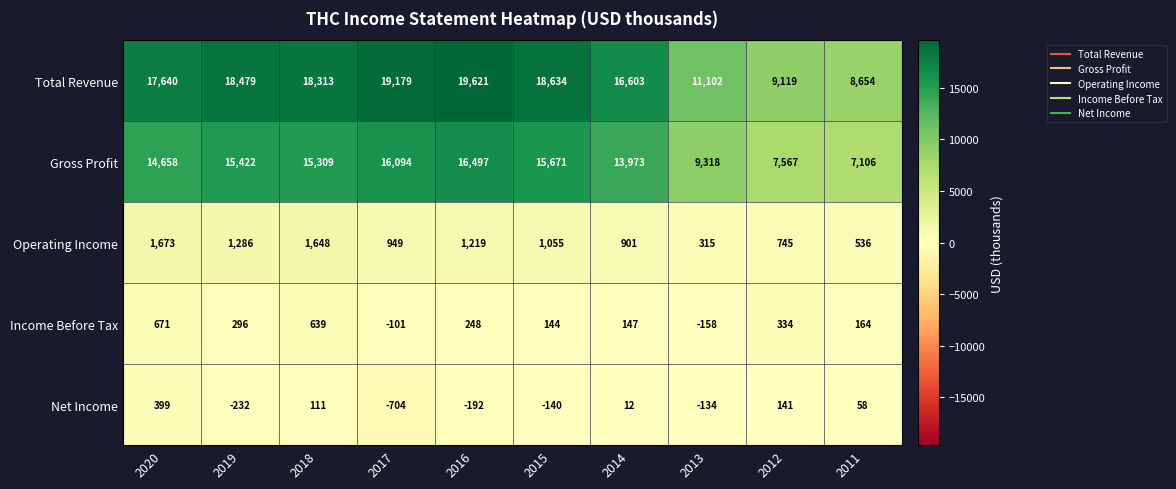

How many categories are shown in the chart?

10